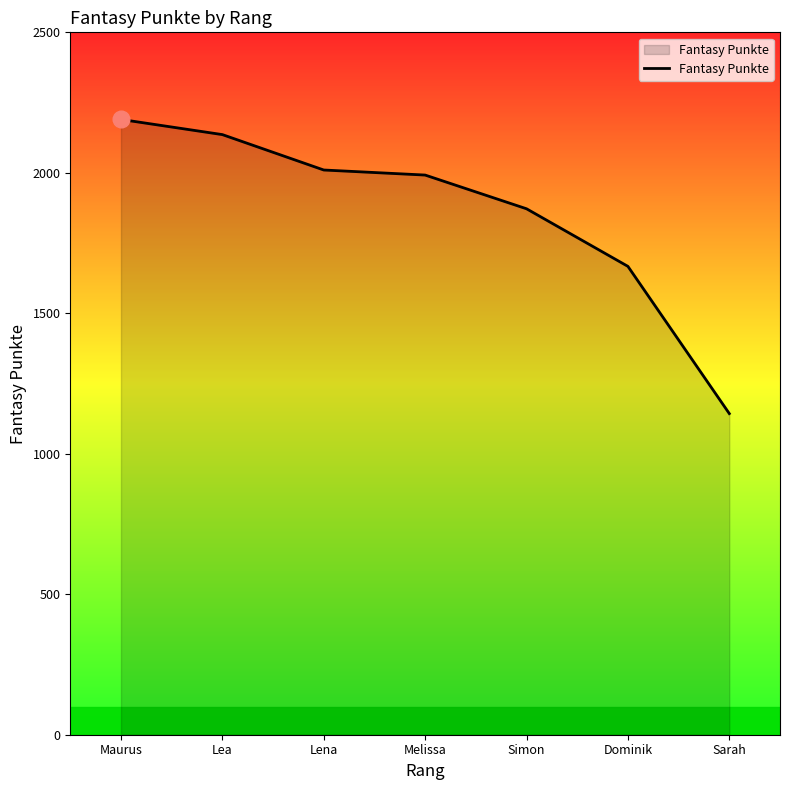

What is the sum of the values at Lea and Melissa?

4128